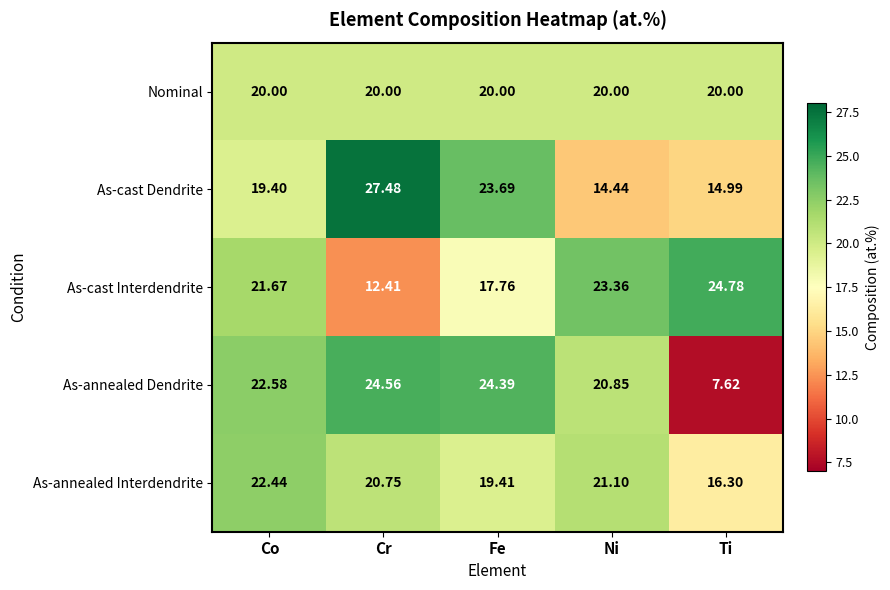

List the labels in order of As-cast Dendrite value, smallest first.

Ni, Ti, Co, Fe, Cr